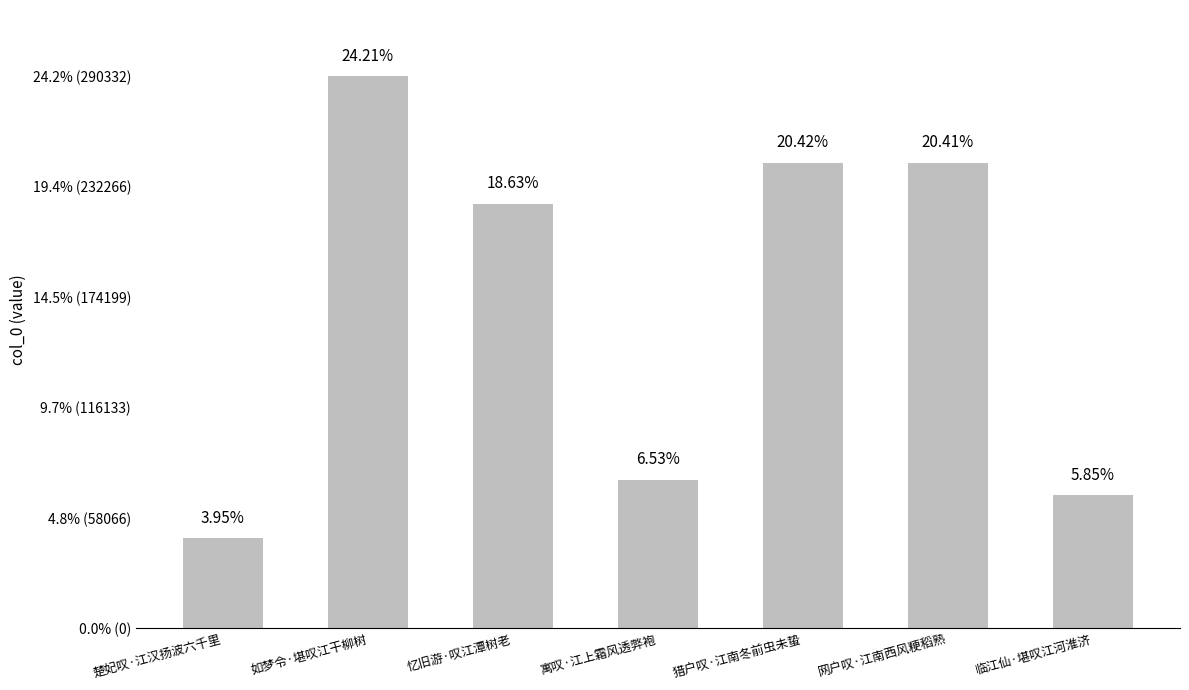

Does the chart contain any negative values?

No